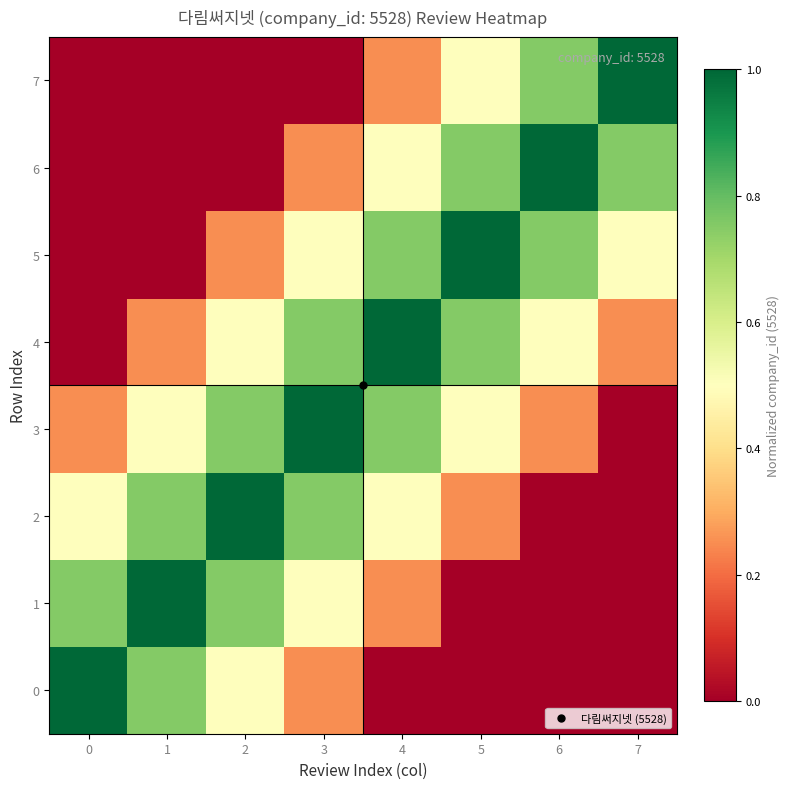

At how many categories does at least one series exceed 0?

8